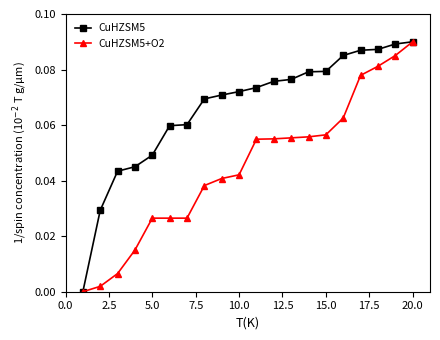

Which series has the largest total across all categories?

CuHZSM5